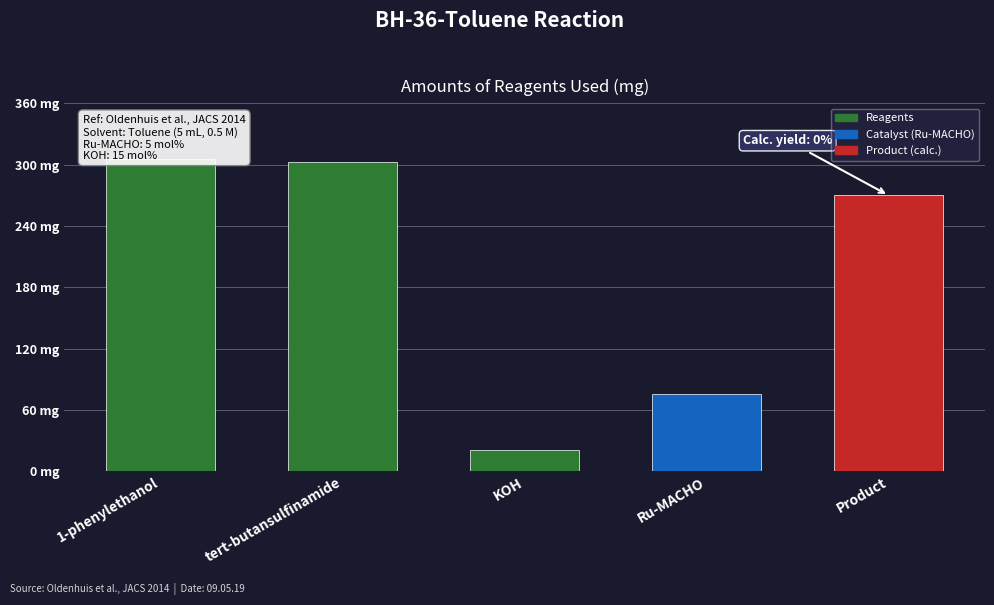

Count the number of values greater than 270.

2